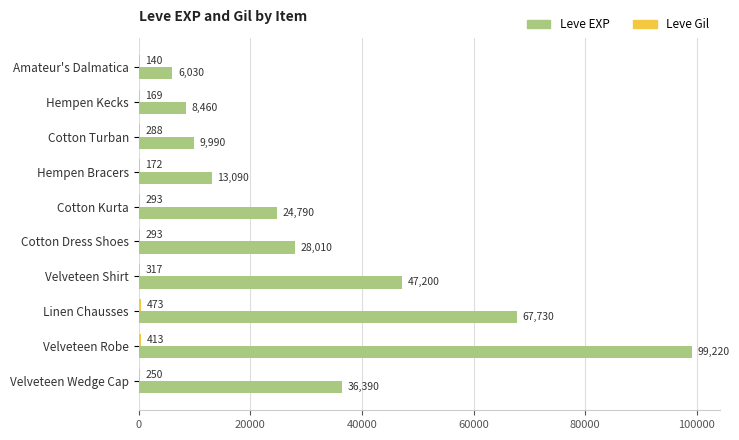

What is the greatest value displayed?

99220